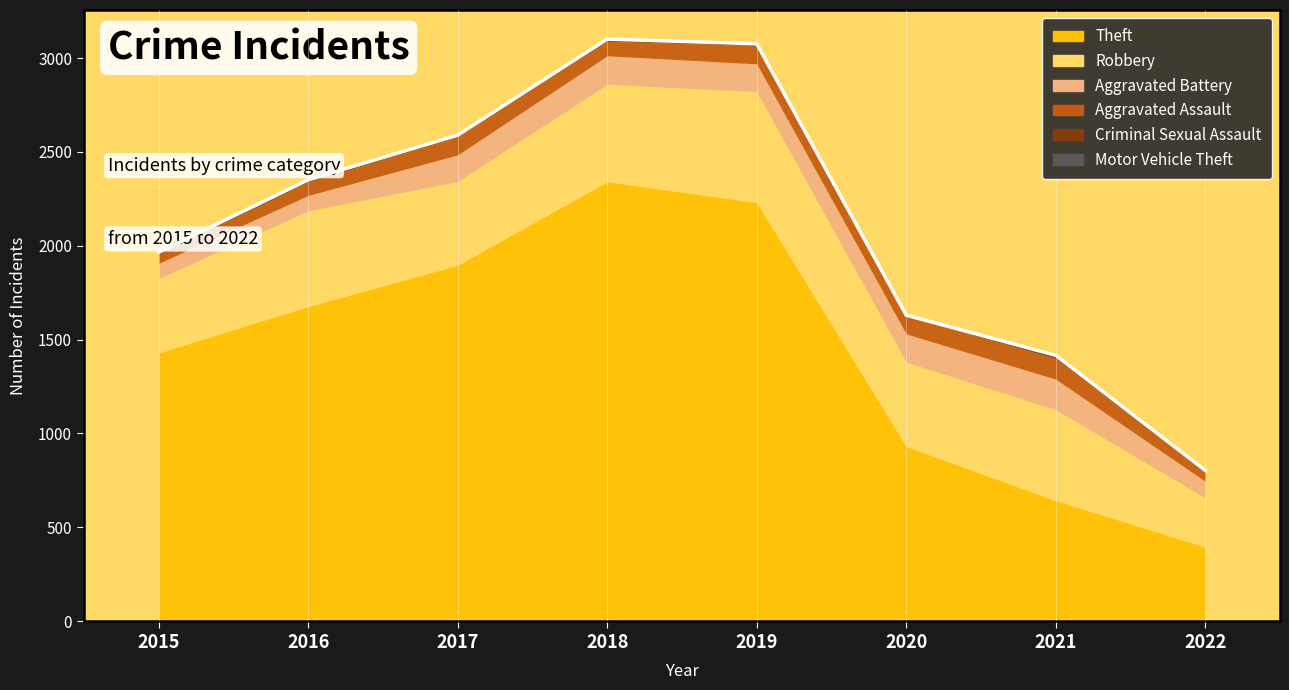

Between 2017 and 2020, which is larger?

2017